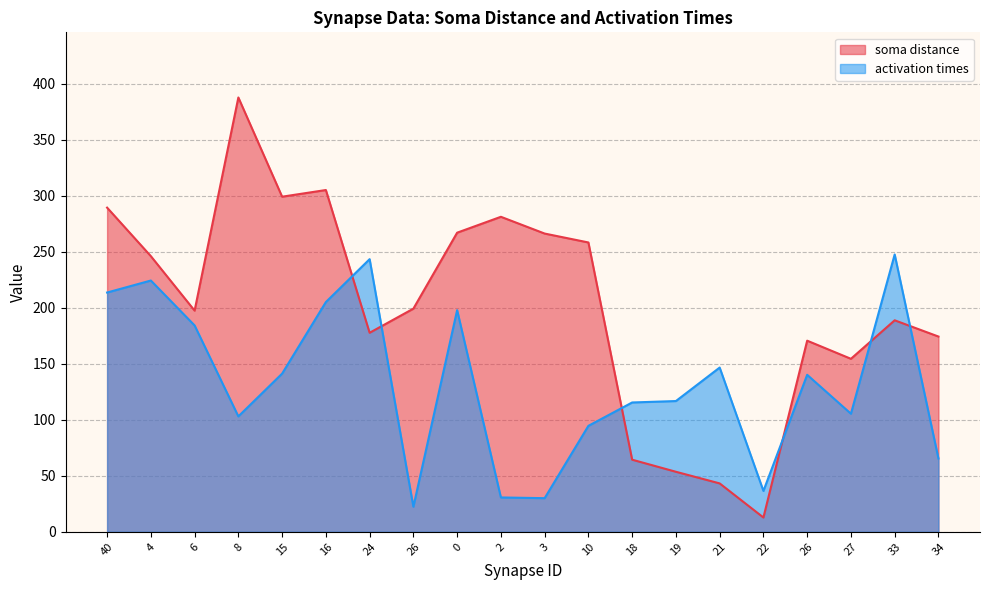

Which series has the widest spread of values?

soma distance